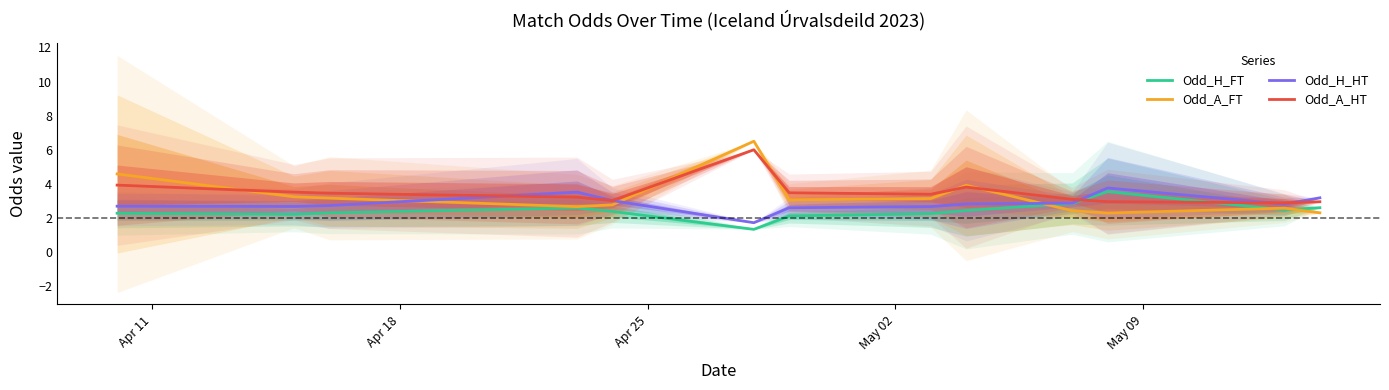

How many values in the Odd_H_HT series exceed 2?

12